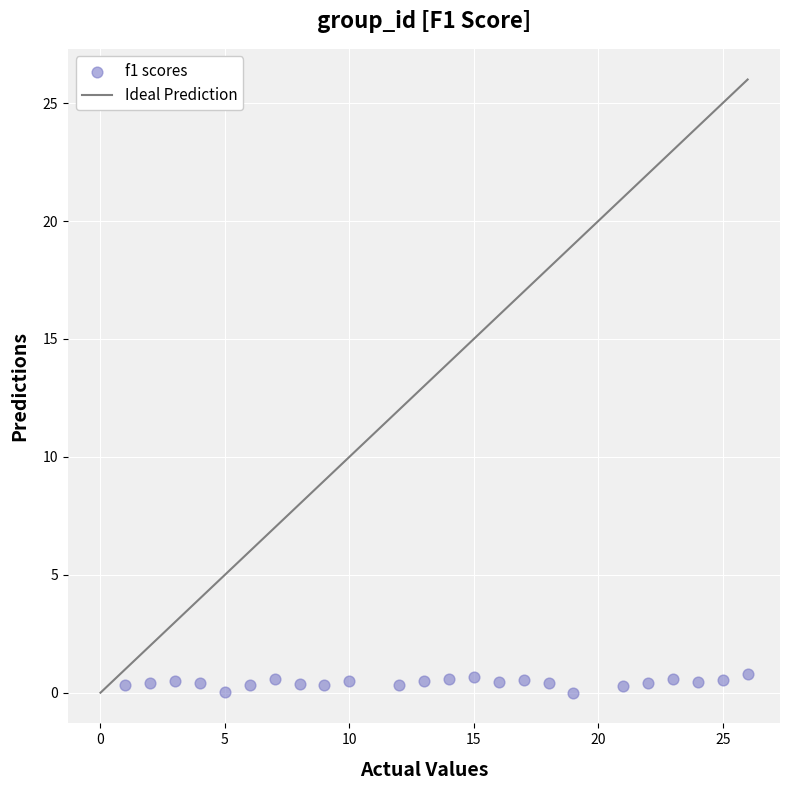

What is the range of X values (max minus min)?

25.0